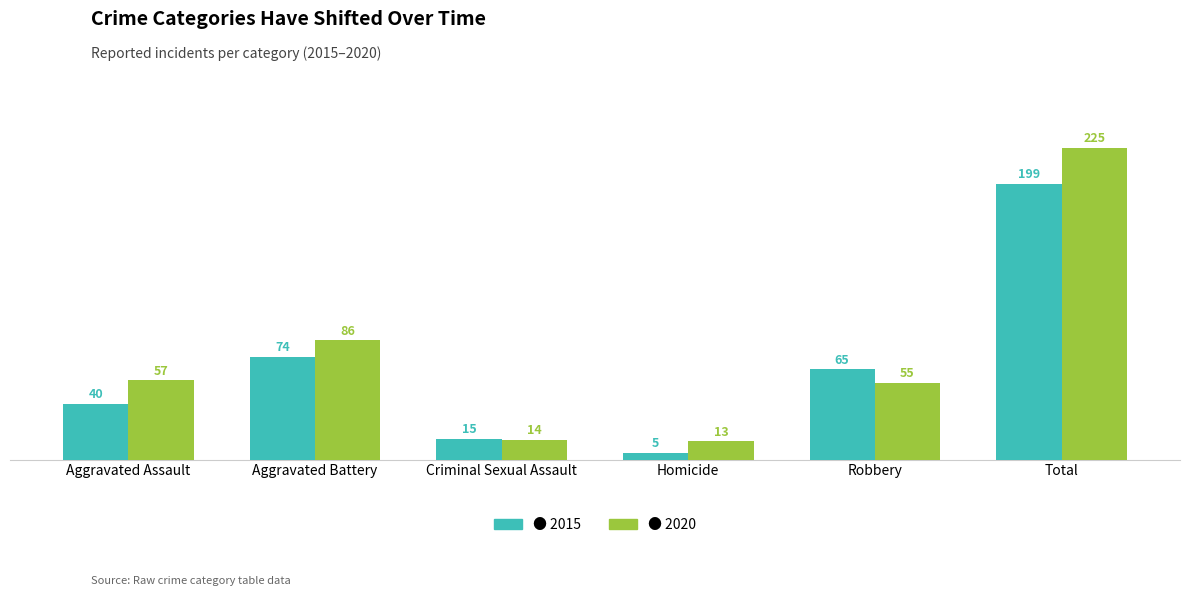

What is the smallest value displayed?

5